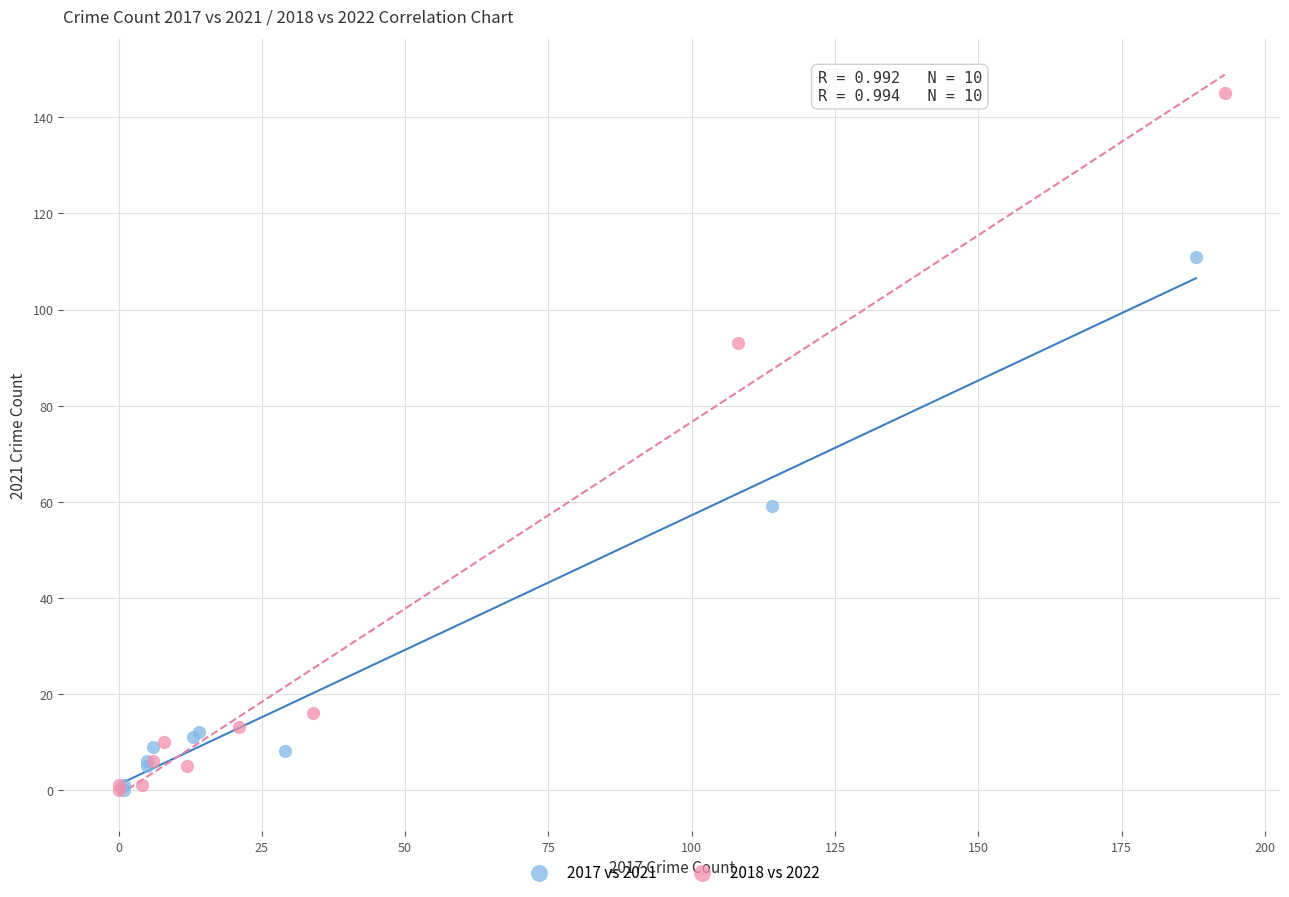

Which series has the largest Y range (max minus min)?

2018 vs 2022